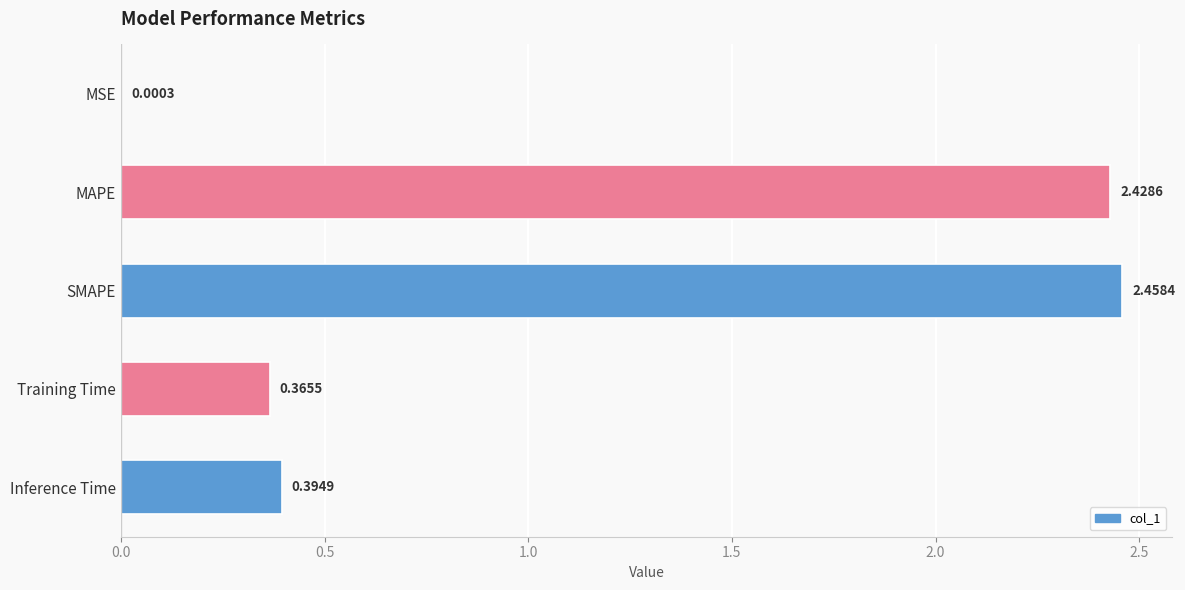

What is the sum of all values?

5.6